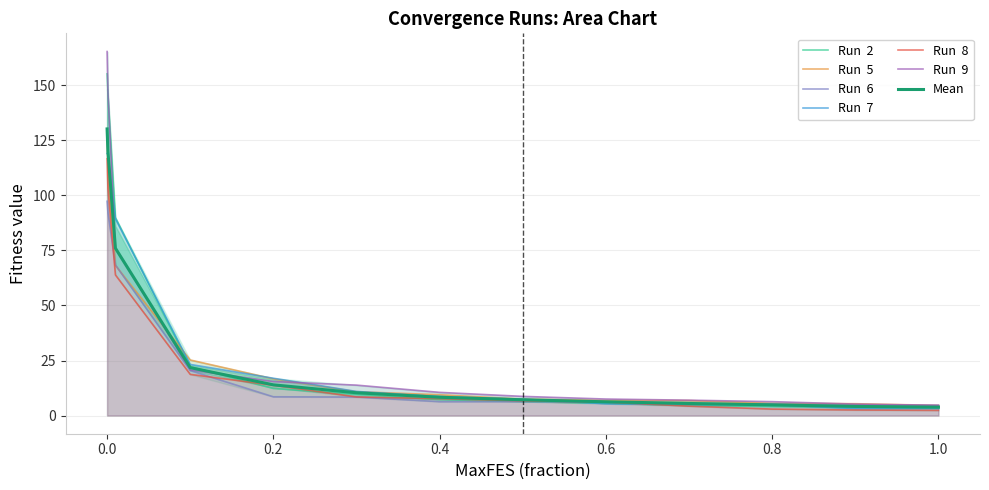

True or false: Run  6 and Run  9 intersect in this chart.

True